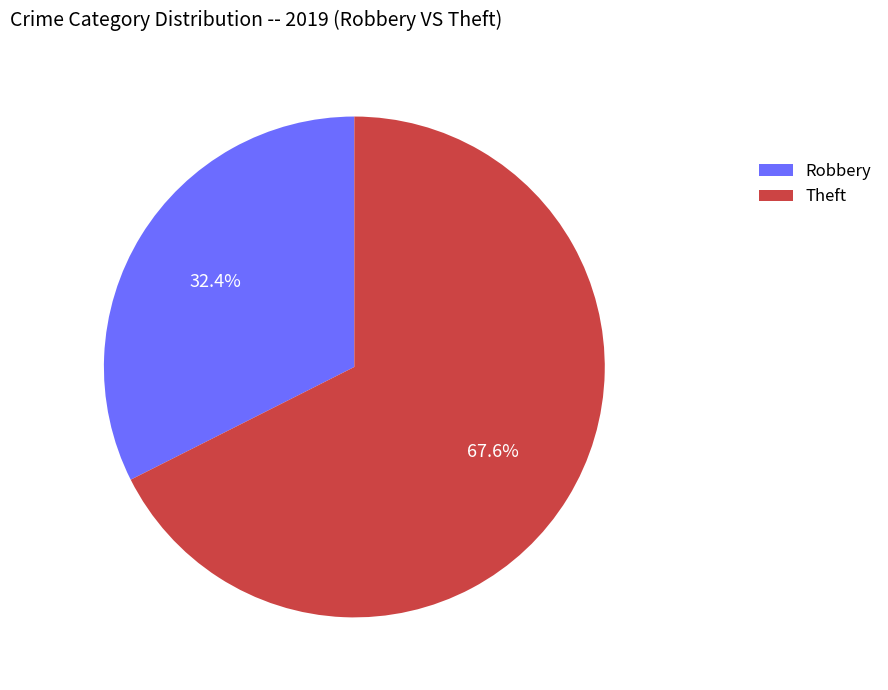

Rank the categories by value from highest to lowest.

Theft, Robbery